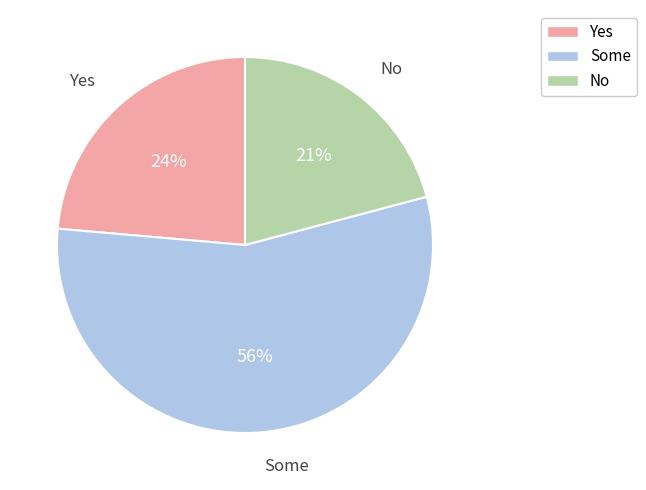

To the nearest percent, what is the difference between the largest and smallest slice percentages?

35%